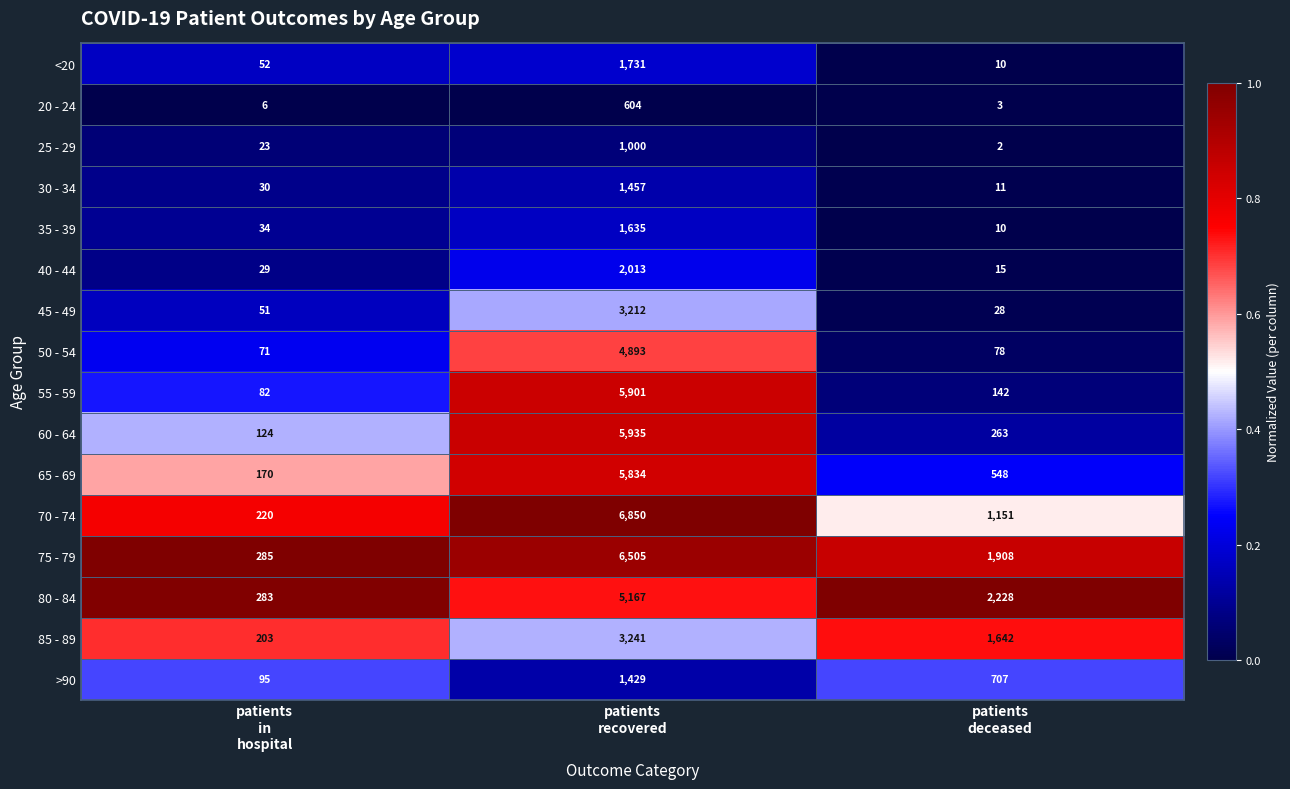

Which series has the widest spread of values?

70 - 74